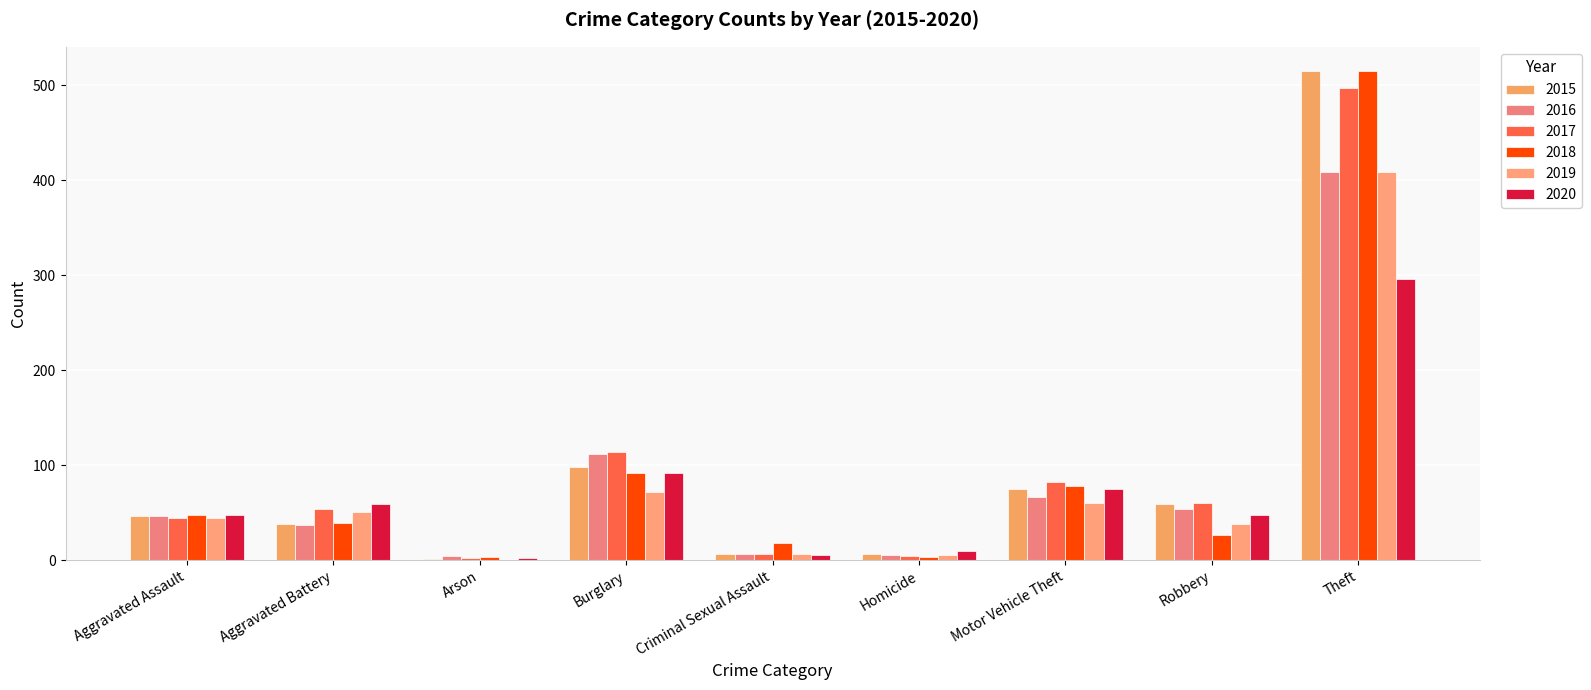

Count the number of data series in this chart.

6